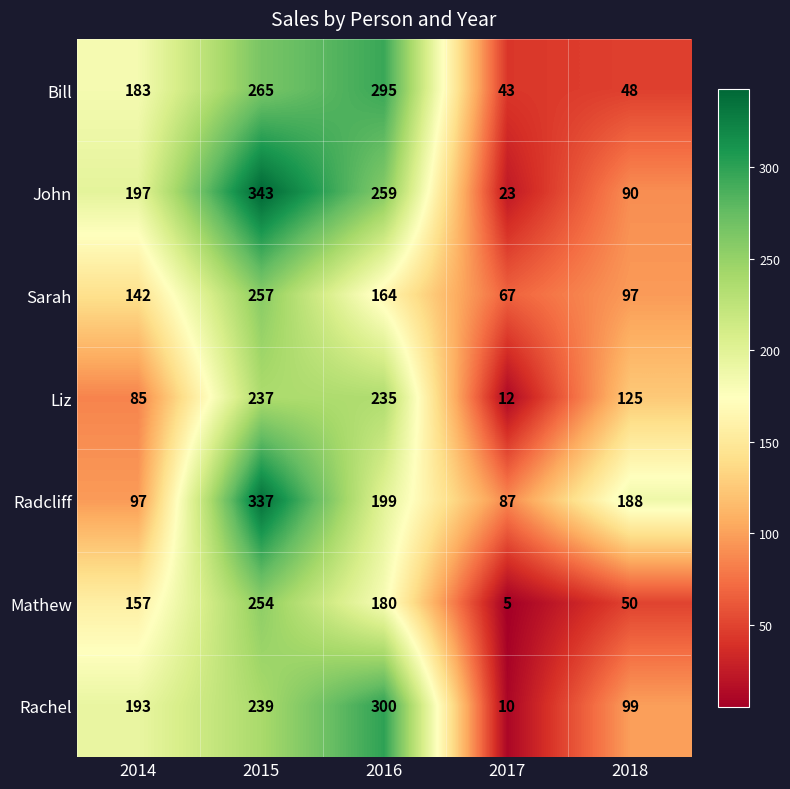

Count the John values in the range 90 to 259.

3